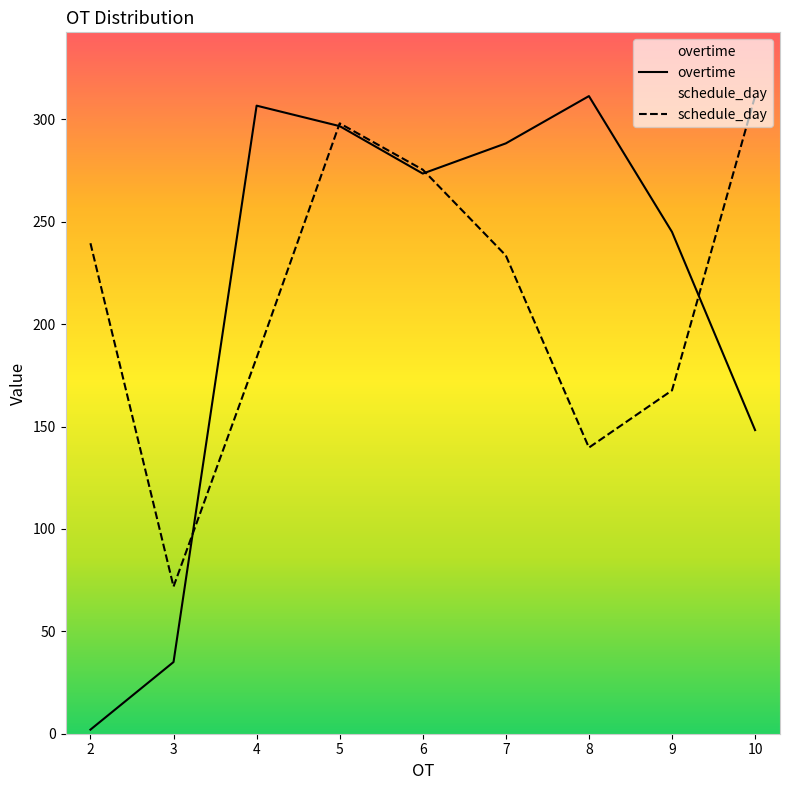

Where do schedule_day and overtime first cross each other?

3 and 4